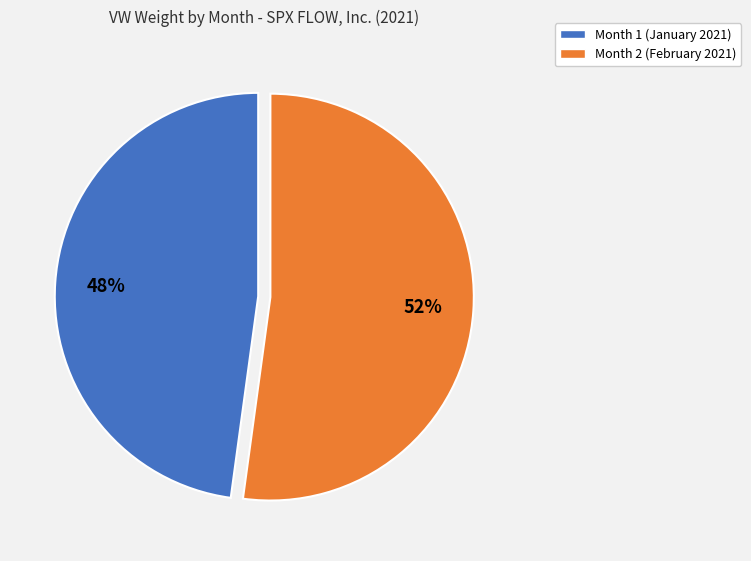

Does any single category account for the majority?

Yes